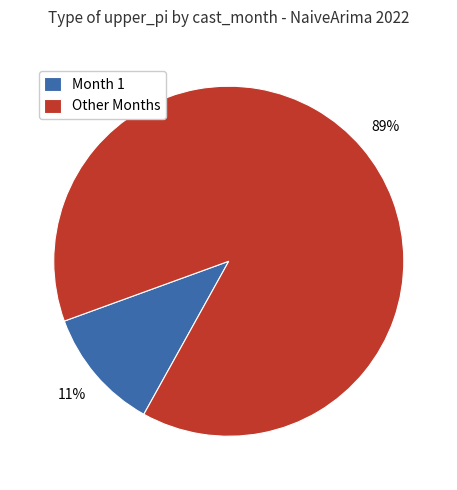

What percentage is the Month 1 slice, to the nearest percent?

11%